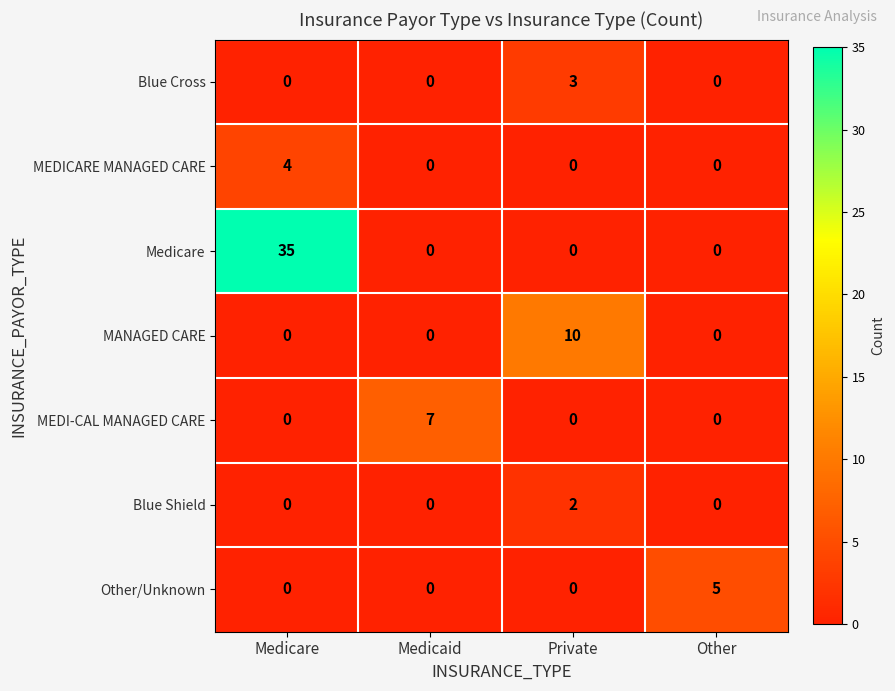

What is the difference between the maximum and minimum values in the Medicare series?

35